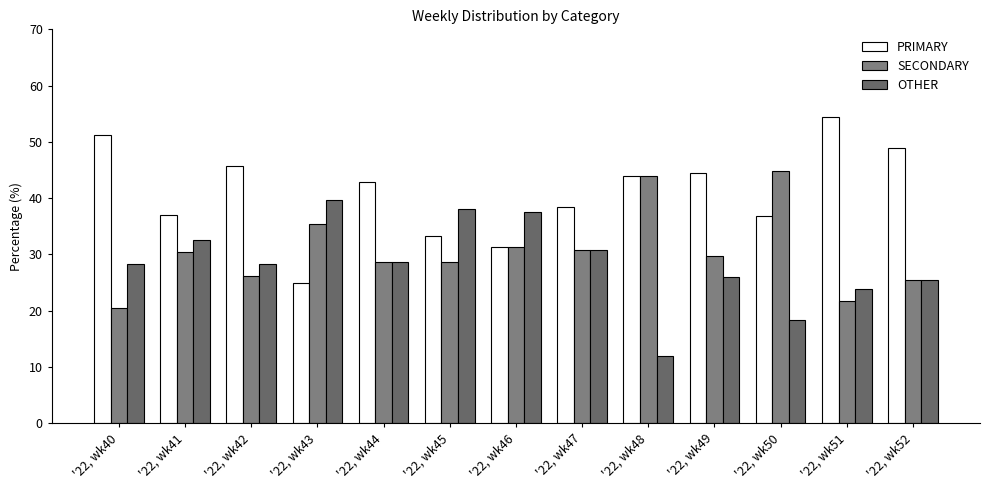

At which label is PRIMARY closest to 39?

'22, wk47